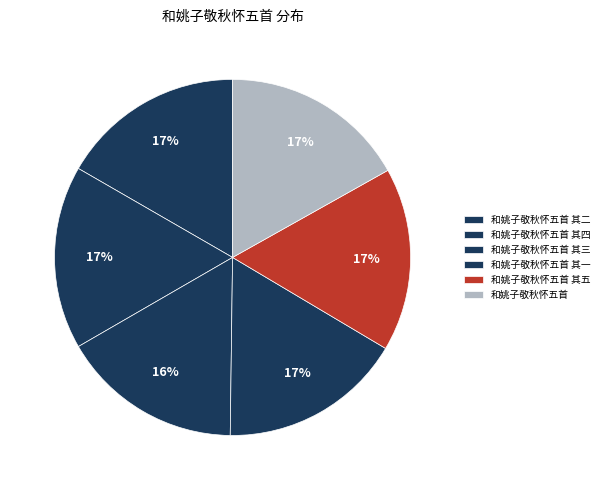

What percentage is NOT represented by 和姚子敬秋怀五首 其四?

83.3%